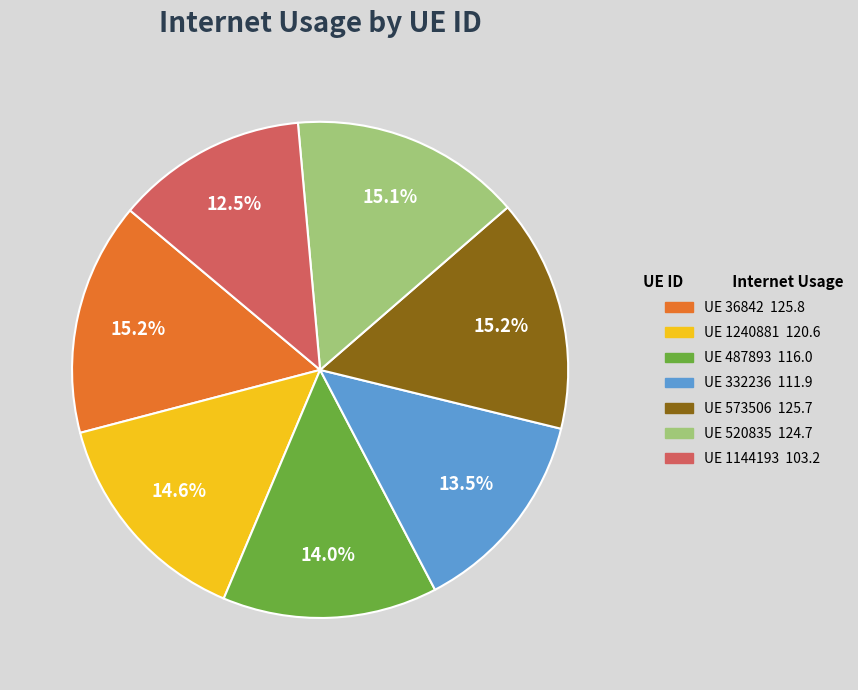

How many segments does this pie chart have?

7